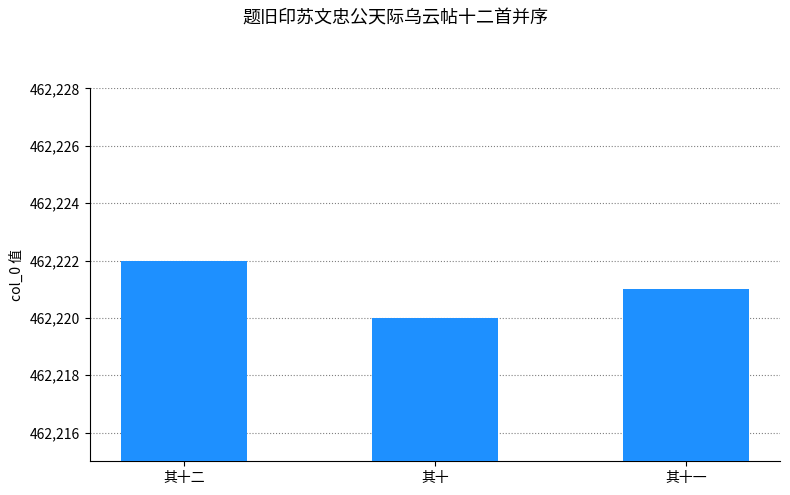

Count the number of data series in this chart.

1